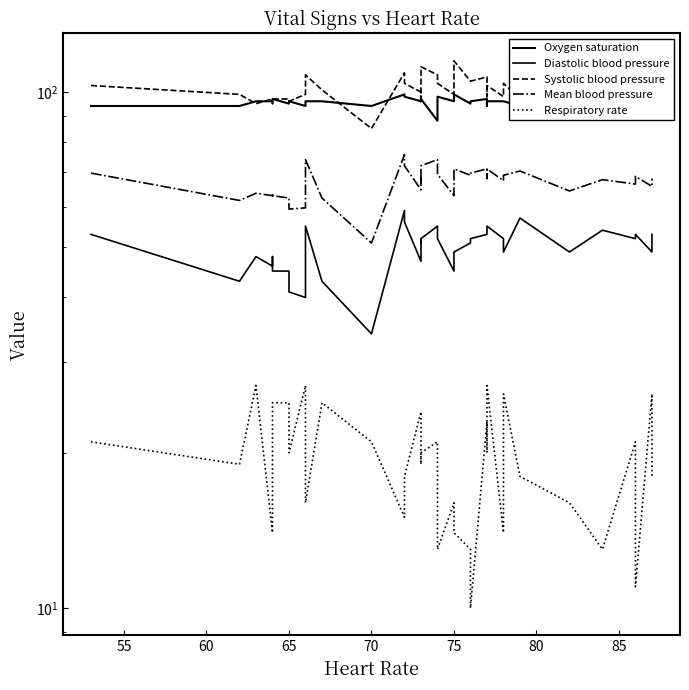

What is the sum of all Oxygen saturation values?

3744.0